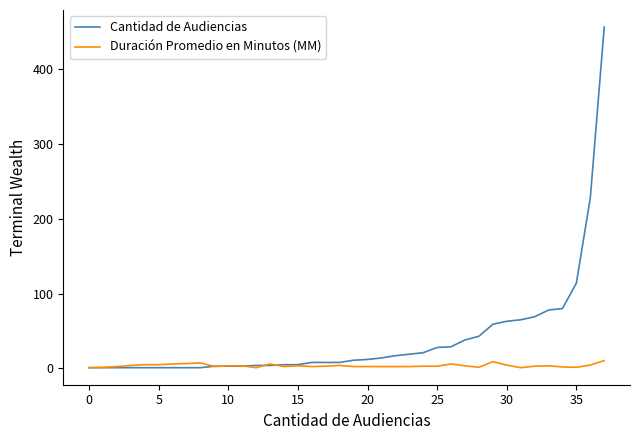

Which series has the widest spread of values?

Cantidad de Audiencias